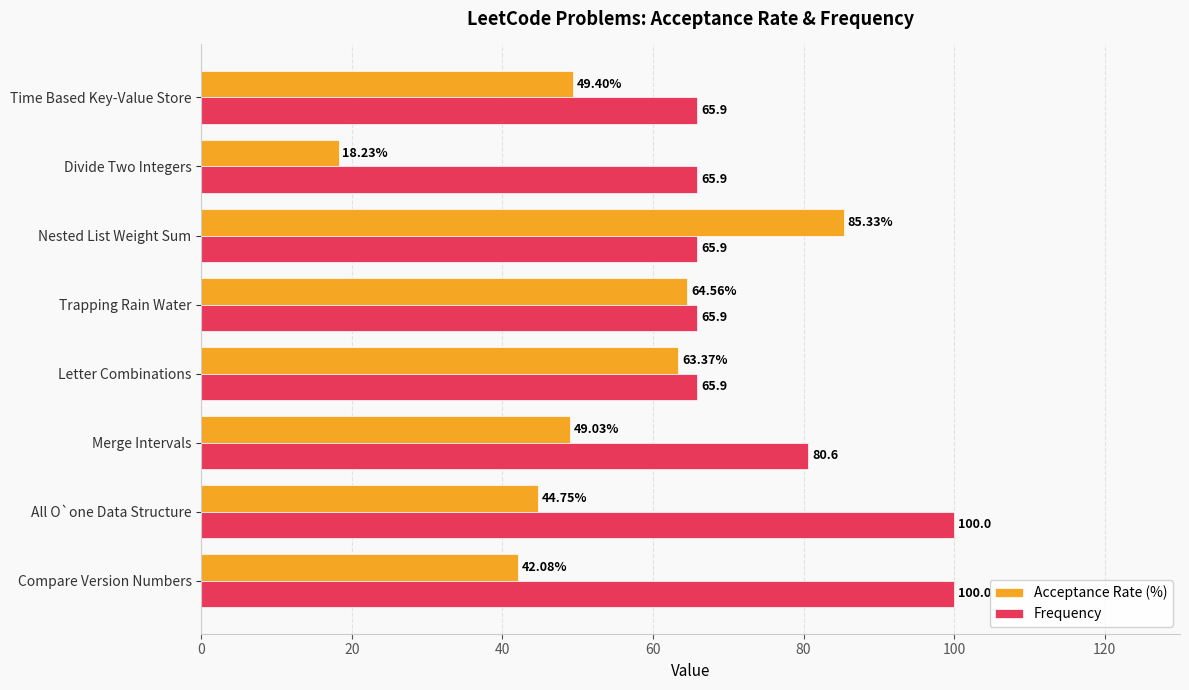

What is the difference between the highest and lowest values at Letter Combinations?

2.5